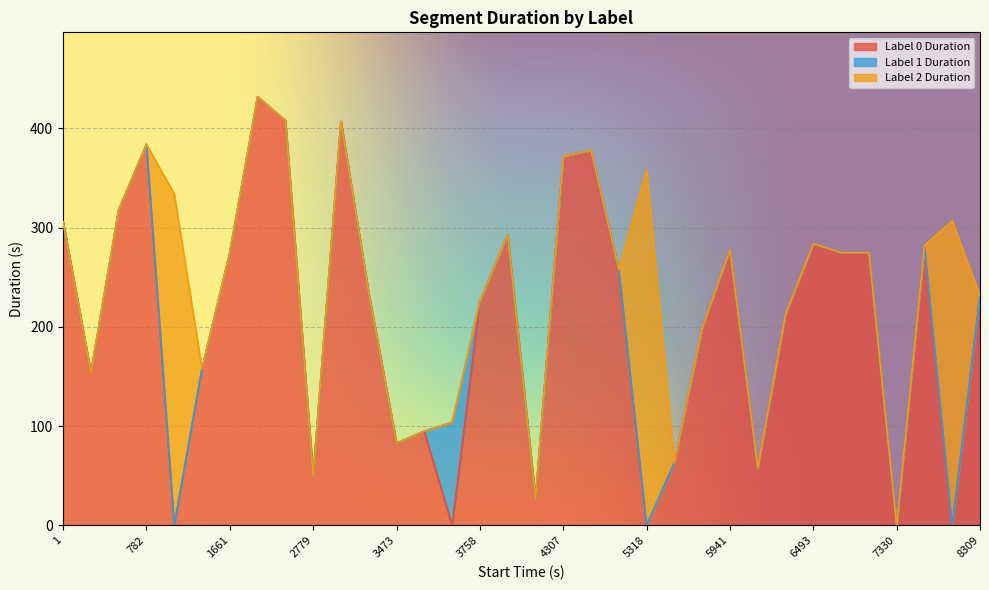

How many data points in Label 2 Duration are above 0?

3